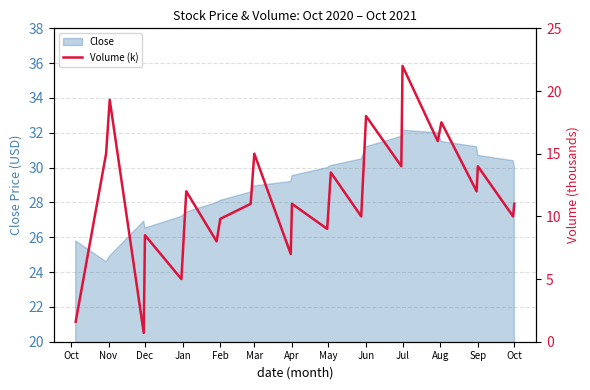

The Close series shows 30.1 at Oct. True or false?

True